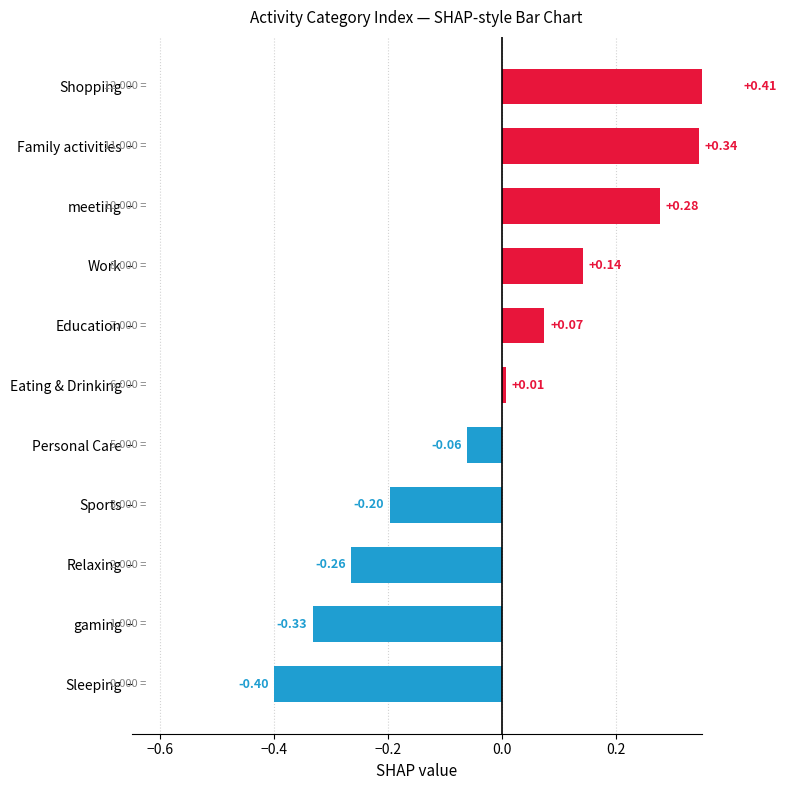

How many values are below 0?

5